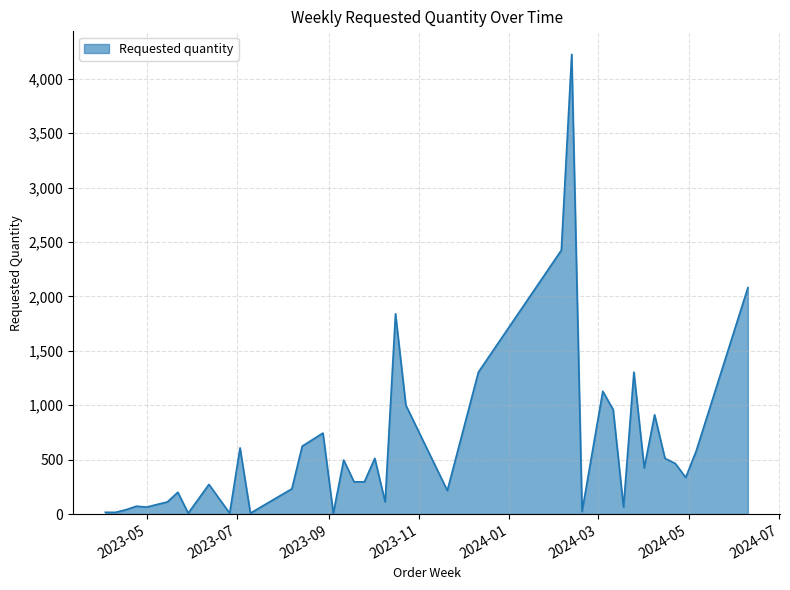

What is the maximum value shown in the chart?

4224